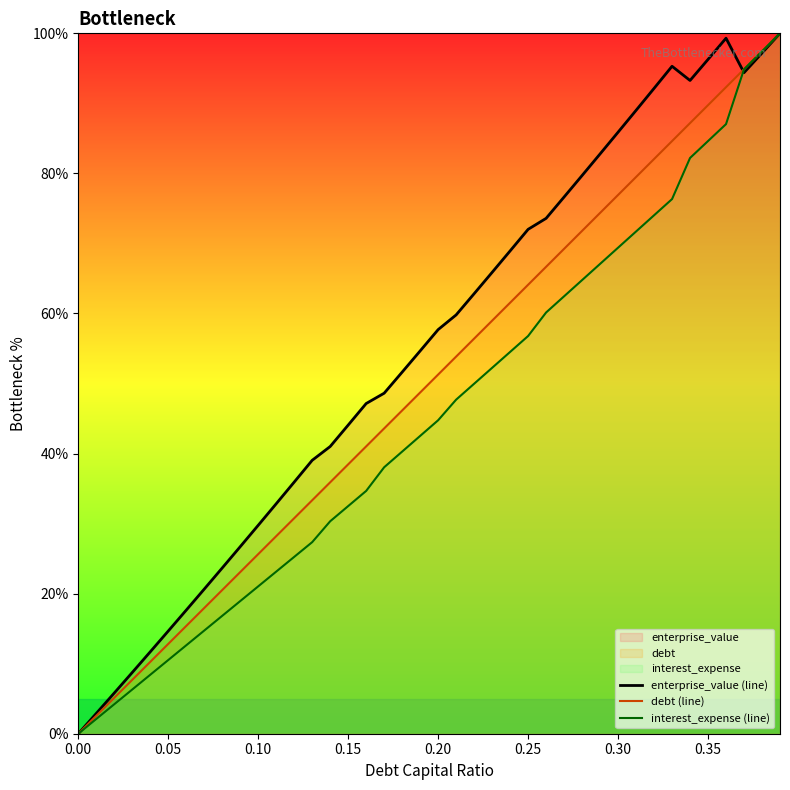

List the series in order of their overall mean, lowest first.

interest_expense (line), debt (line), enterprise_value (line)